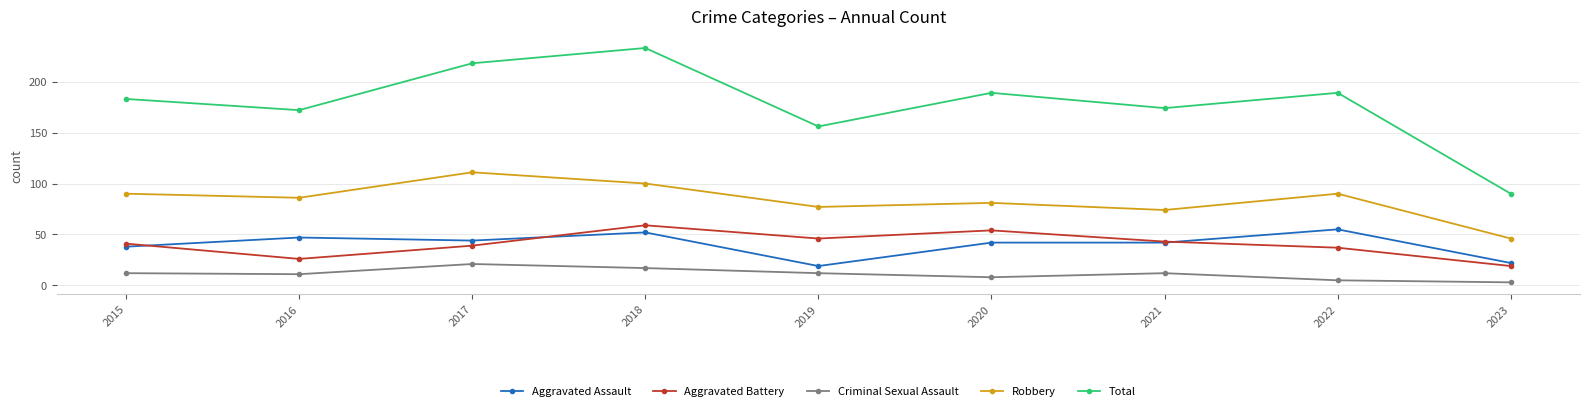

Where is the first local maximum for Aggravated Assault?

2016